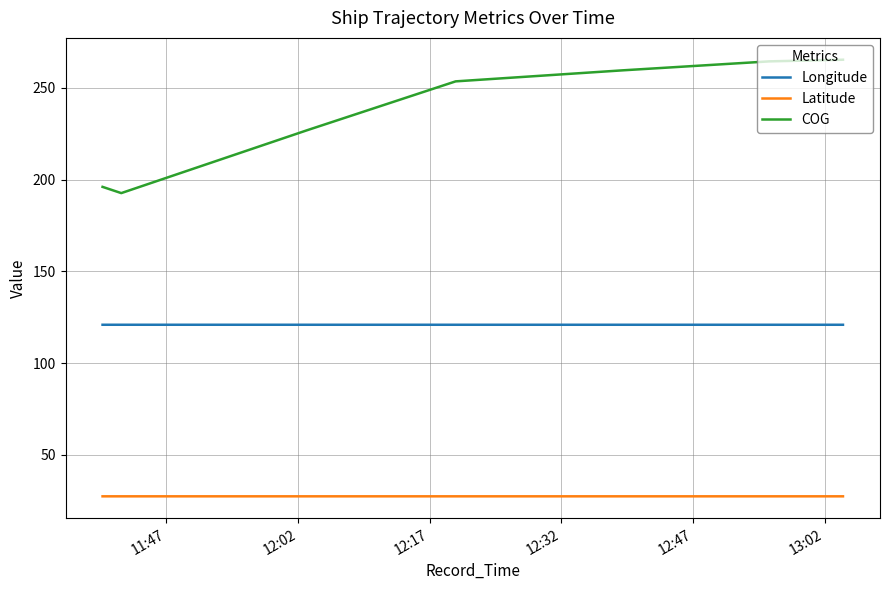

How many categories are shown in the chart?

7